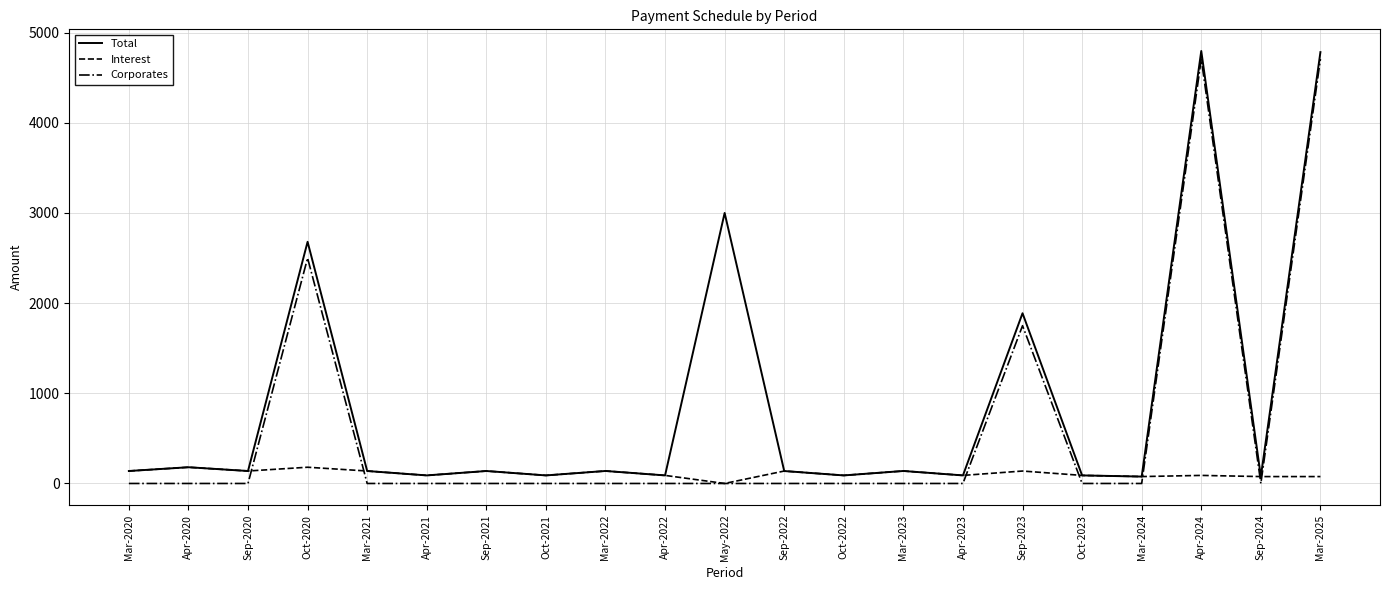

How many positive values does the Interest series have?

20